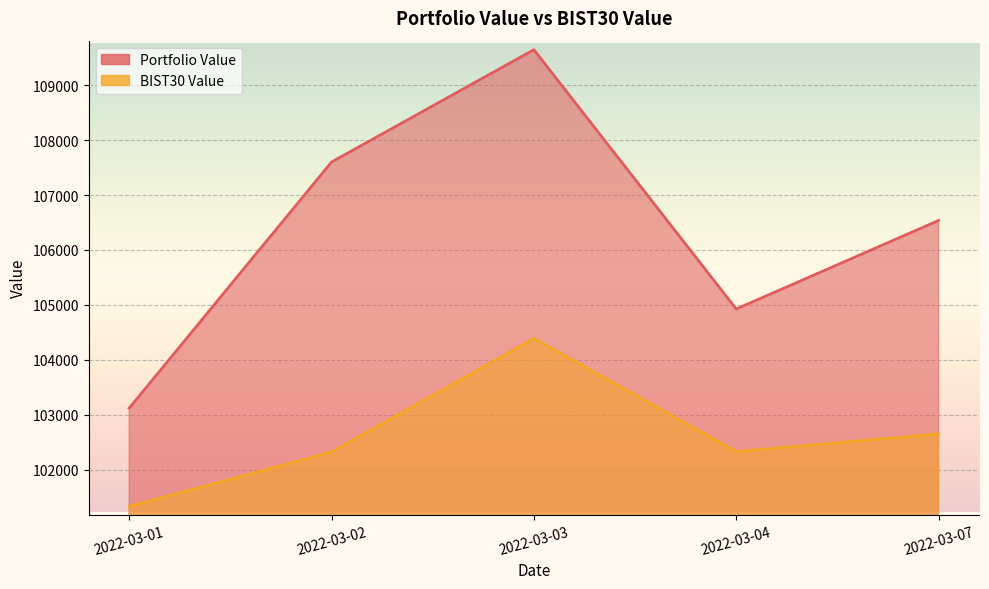

True or false: Portfolio Value and BIST30 Value cross at least once.

False